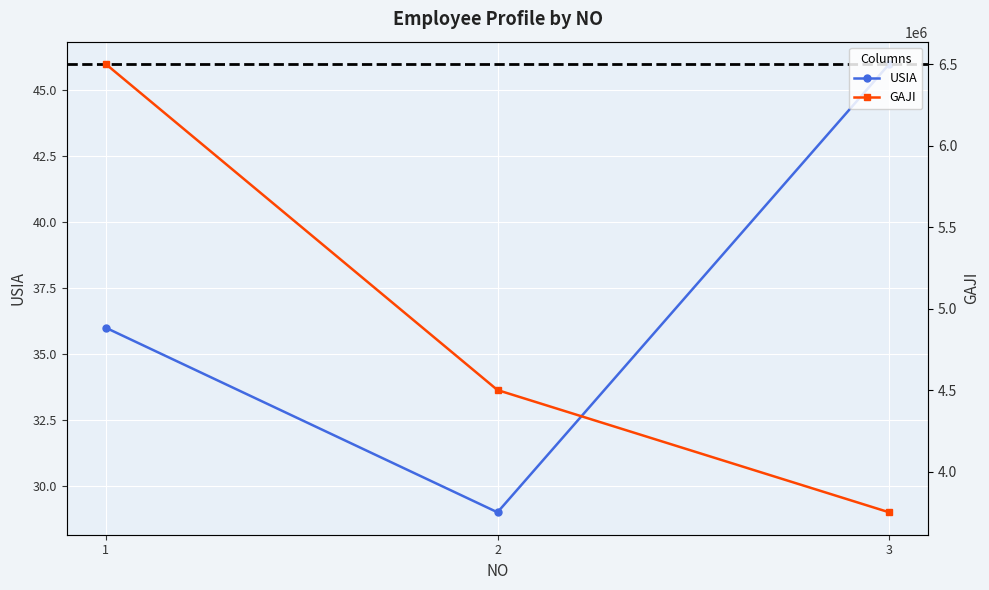

Reading left to right, extract all data points from this chart.

USIA: 1=36	2=29	3=46
GAJI: 1=6500000	2=4500000	3=3750000